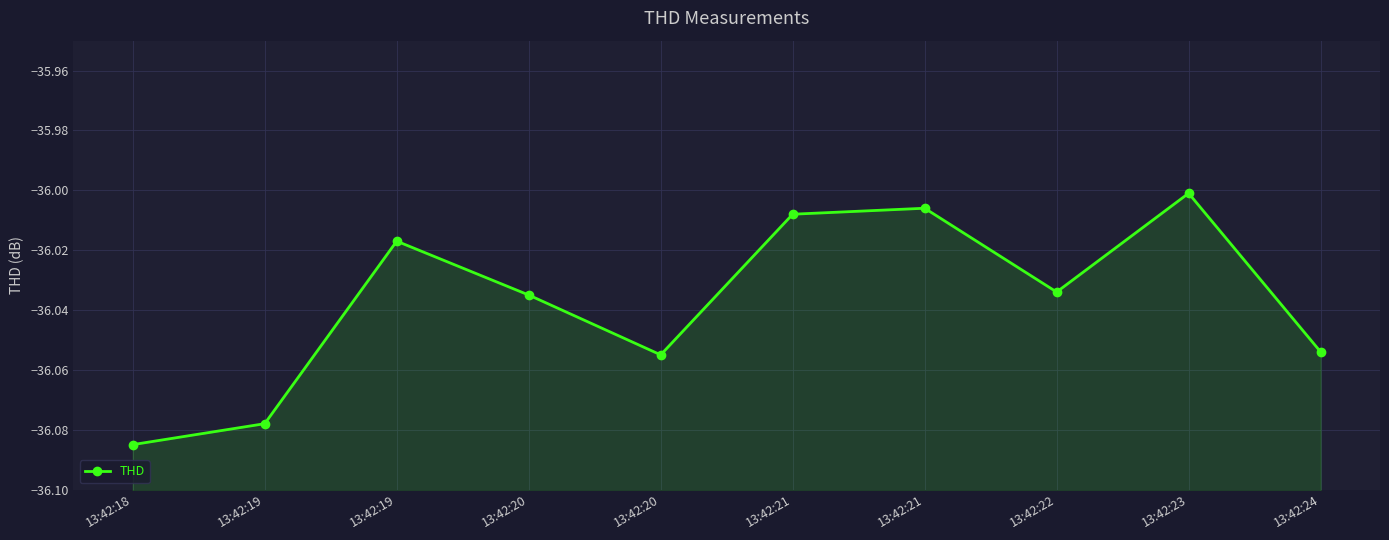

List the labels in order of value, smallest first.

13:42:18, 13:42:19, 13:42:20, 13:42:24, 13:42:20, 13:42:22, 13:42:19, 13:42:21, 13:42:21, 13:42:23